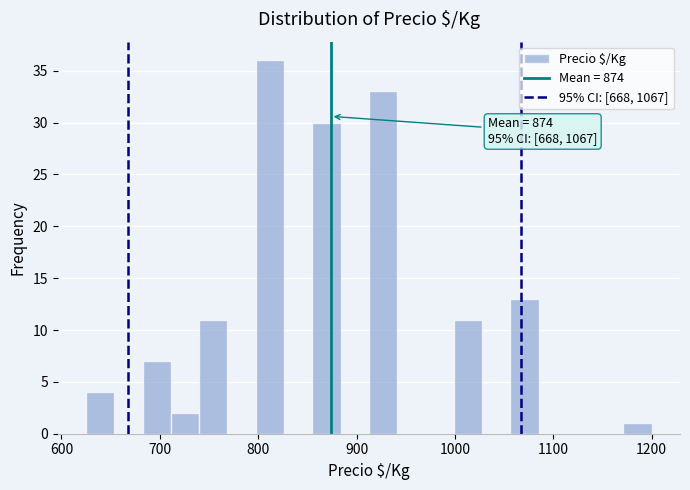

Read against the x-axis, roughly where is the centre of the tallest bar?

810